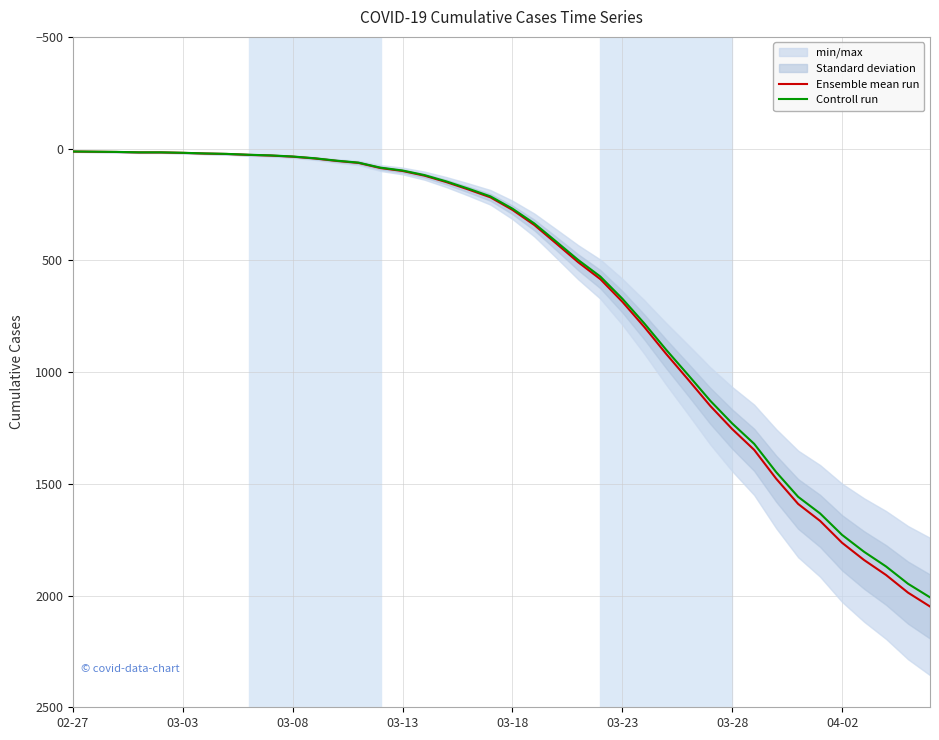

What is the maximum value for Controll run?

2008.0